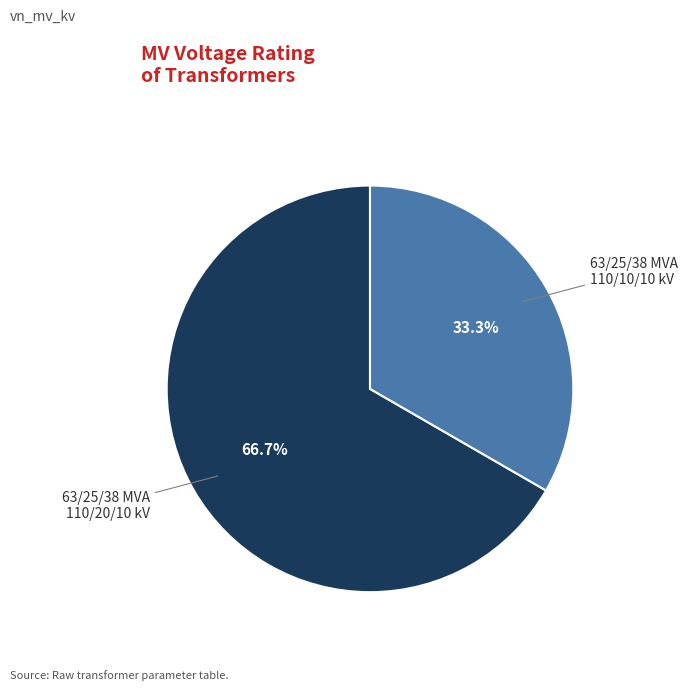

Is there any slice that represents more than half of the pie?

Yes